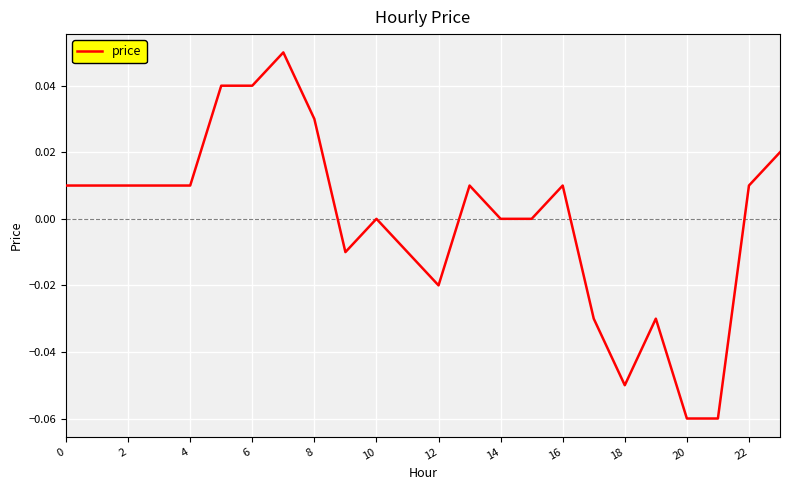

How many lines are shown in the chart?

1